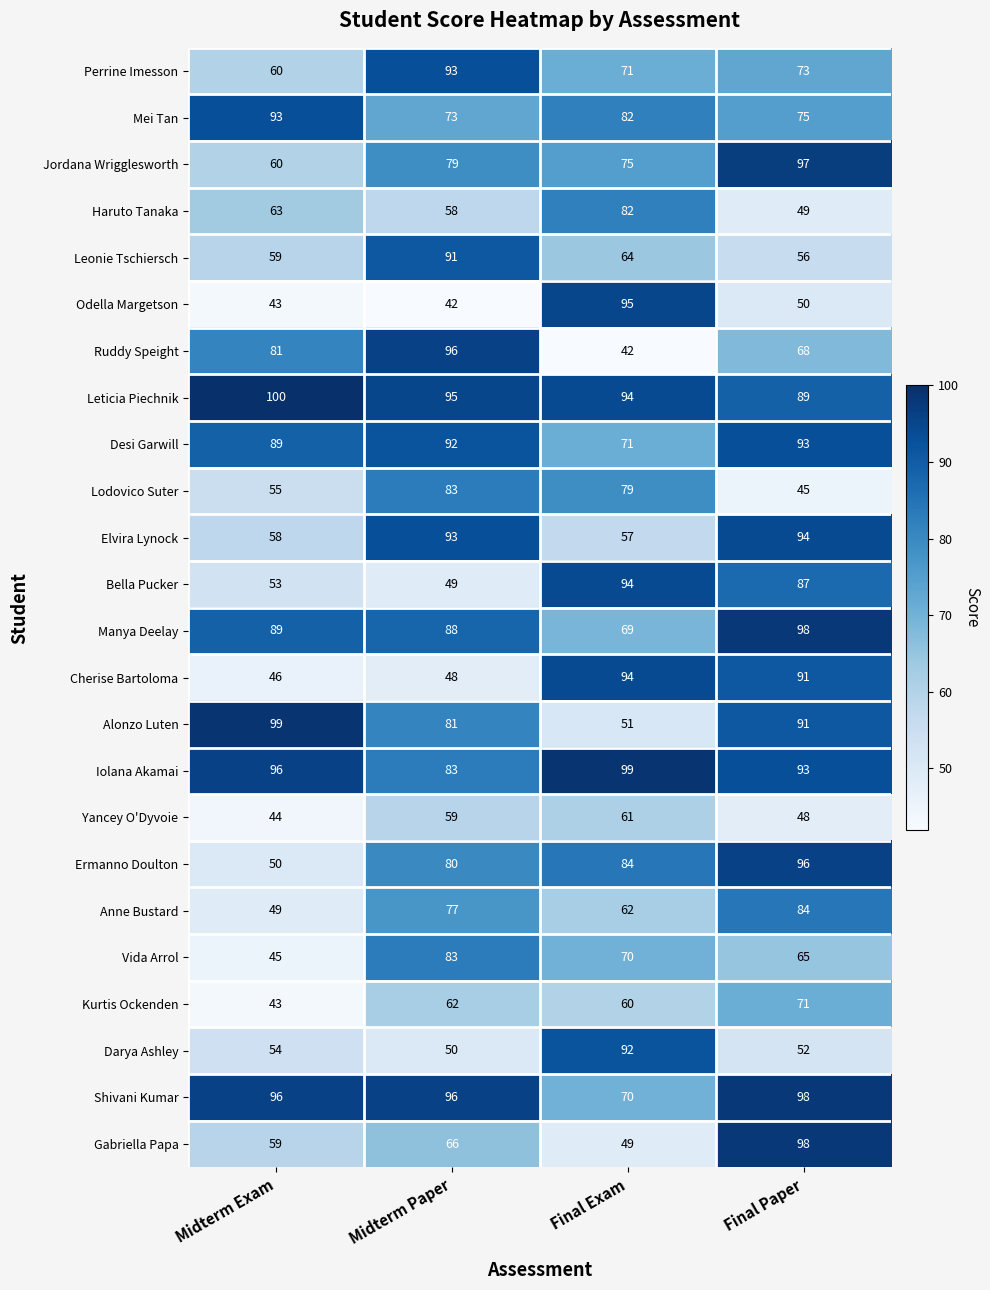

At which category does the chart reach its peak across all series?

Midterm Exam